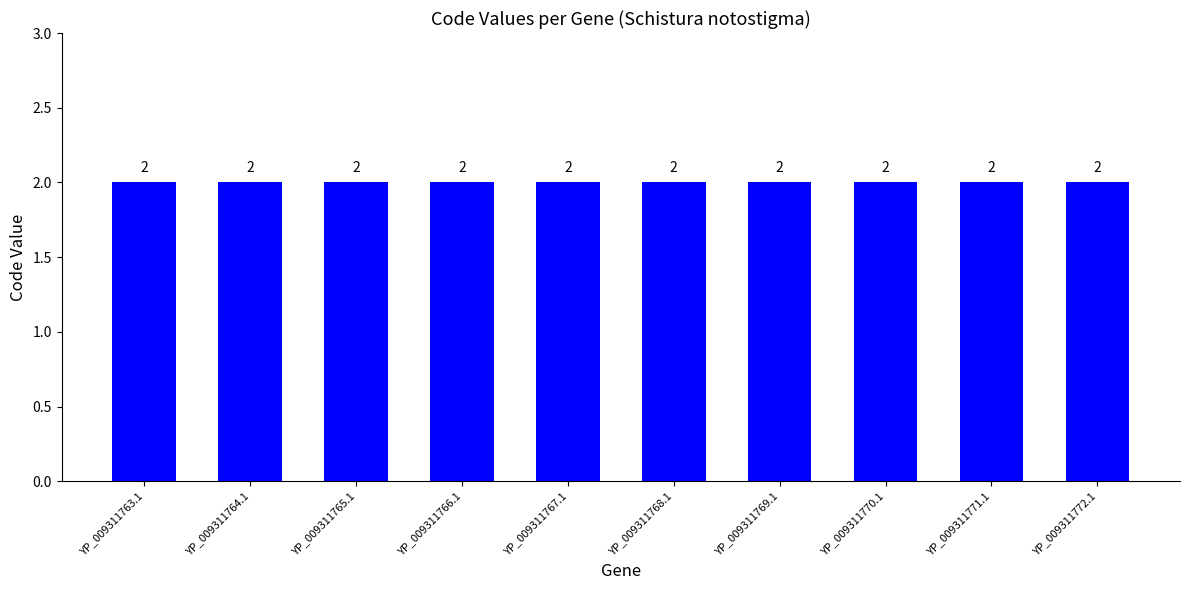

At which label does CDS reach its minimum?

YP_009311763.1